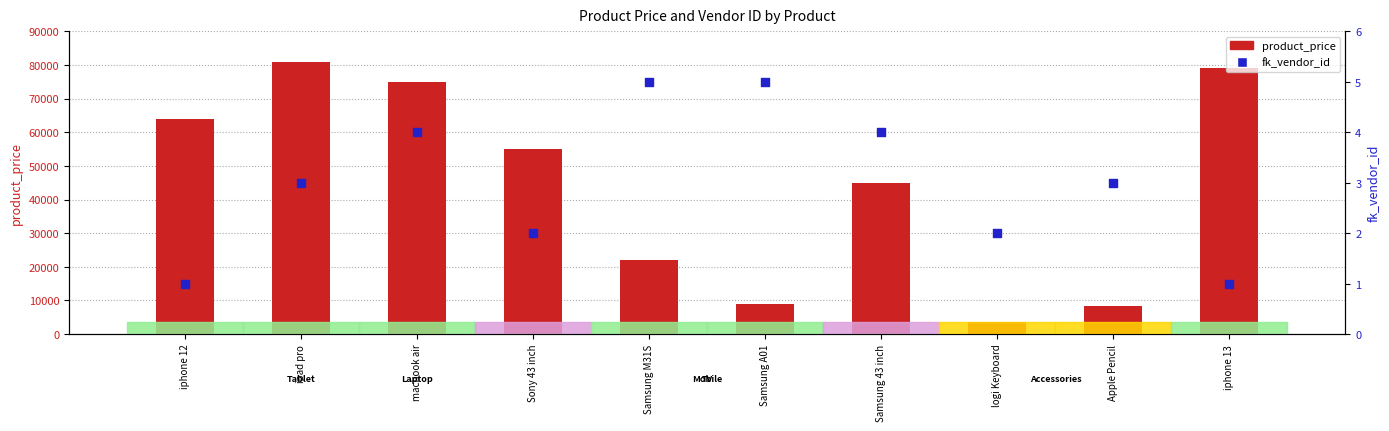

At which category is the sum across all series the highest?

ipad pro